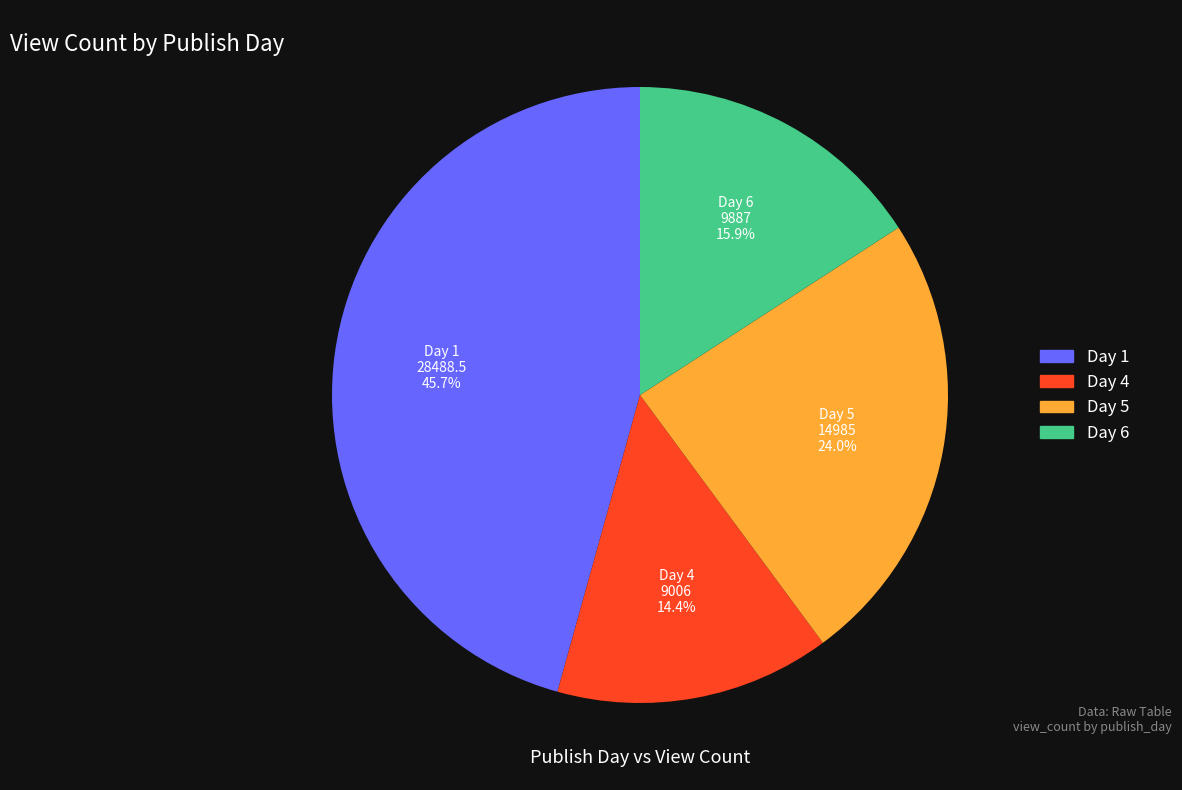

Which category has the biggest portion of the pie?

Day 1